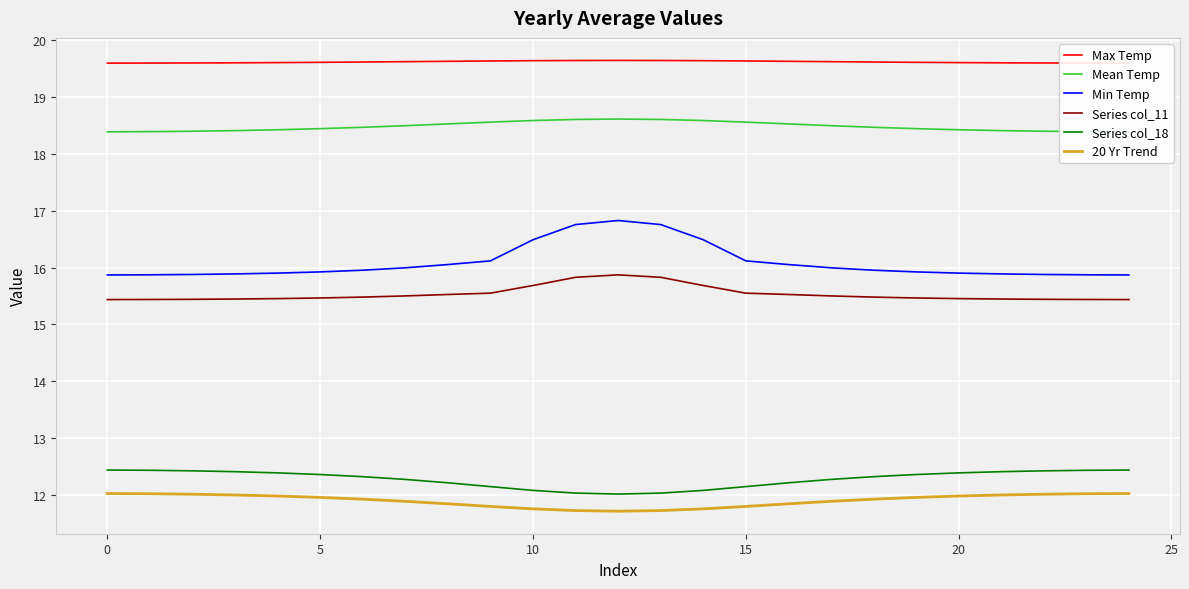

Which series has the widest spread of values?

Min Temp